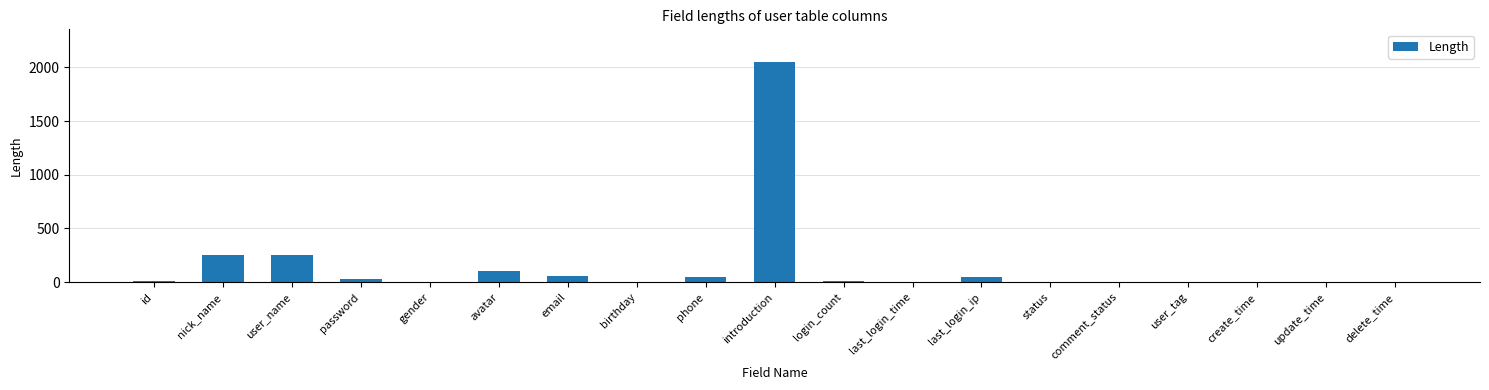

What is the change in value from password to create_time?

-32